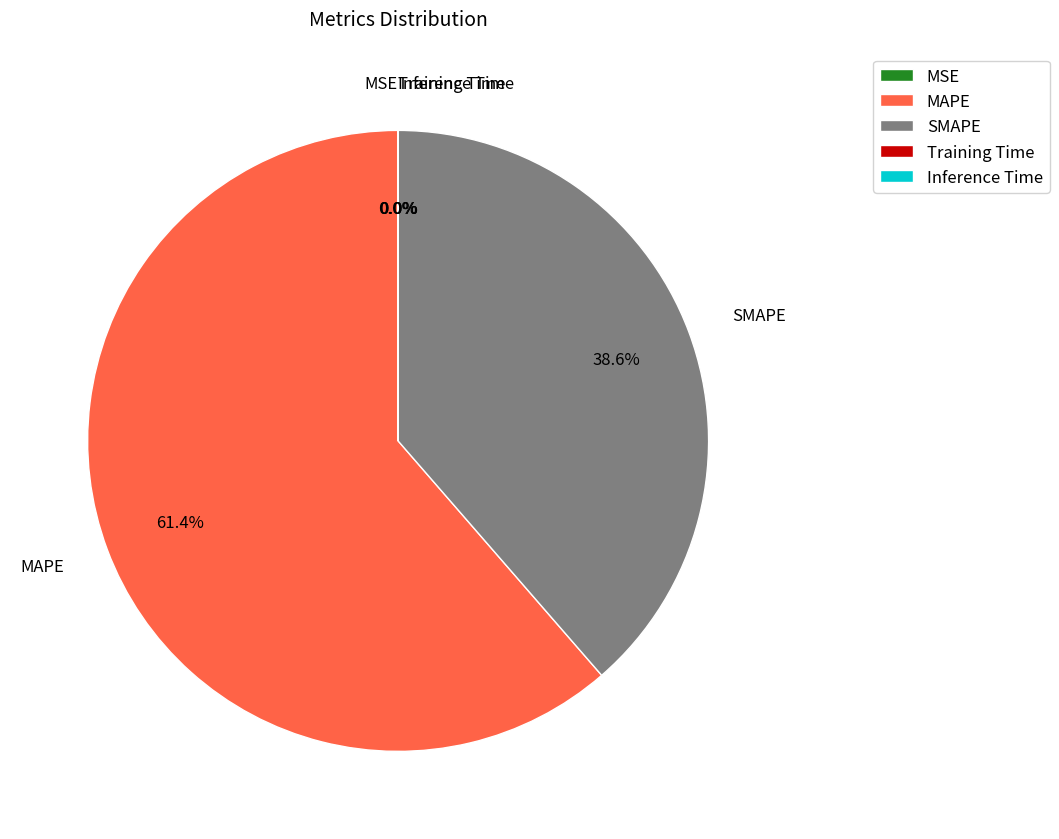

Approximately how many times larger is the value at SMAPE compared to MAPE?

0.6